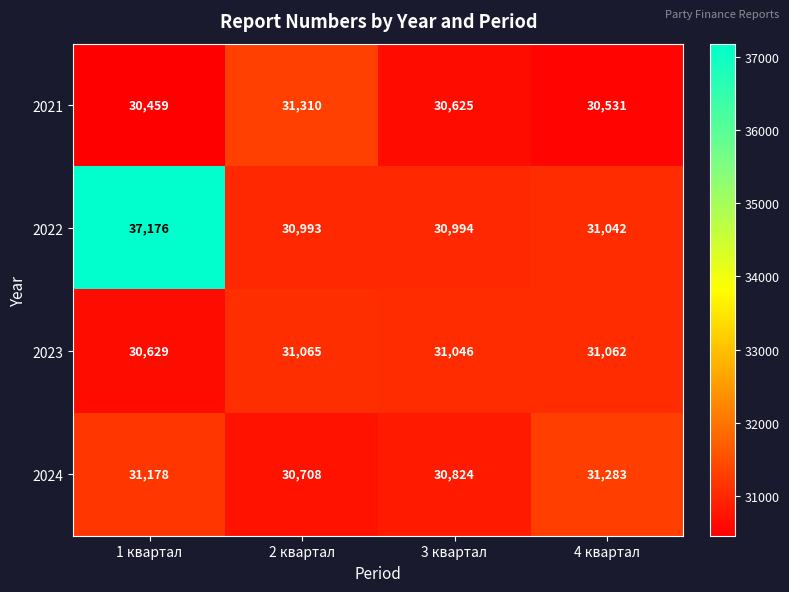

How many categories are shown in the chart?

4